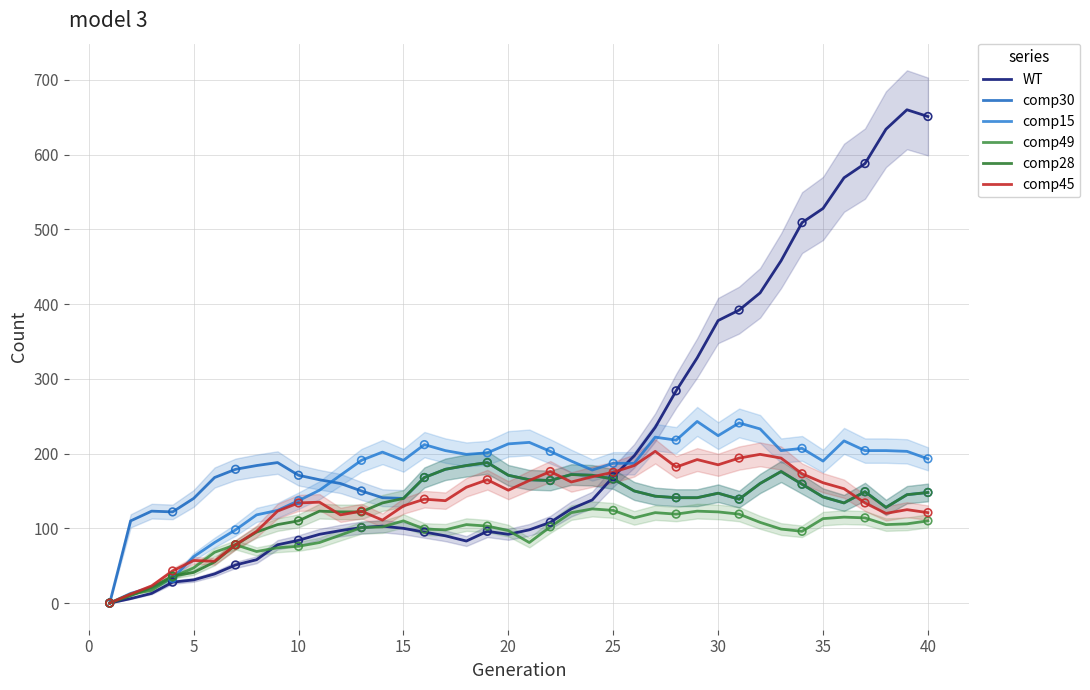

Which series contains the highest Y value?

WT